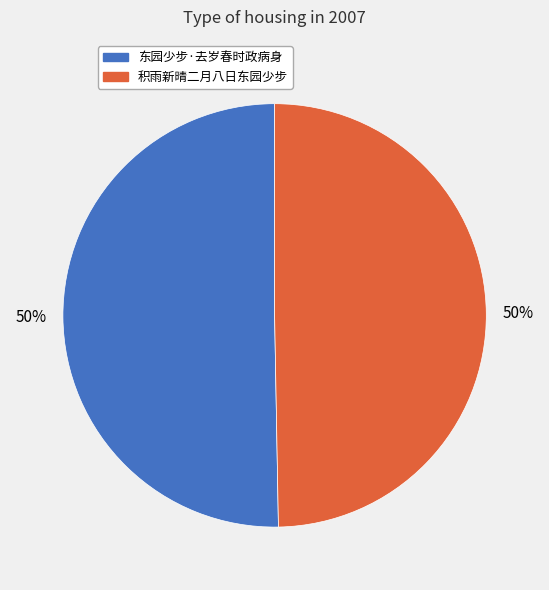

How many segments does this pie chart have?

2